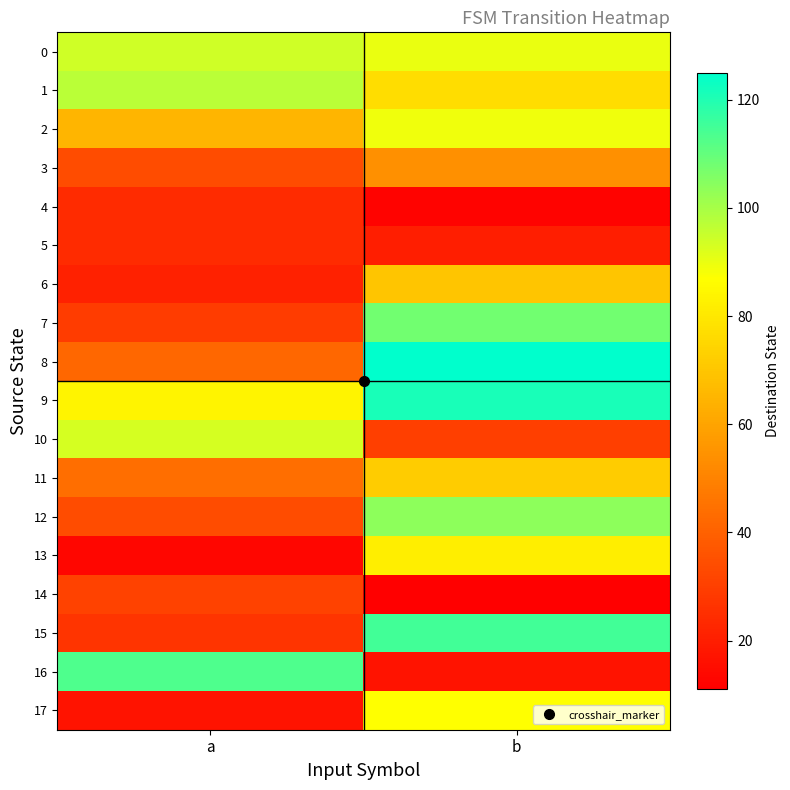

At how many categories does at least one series exceed 13?

2